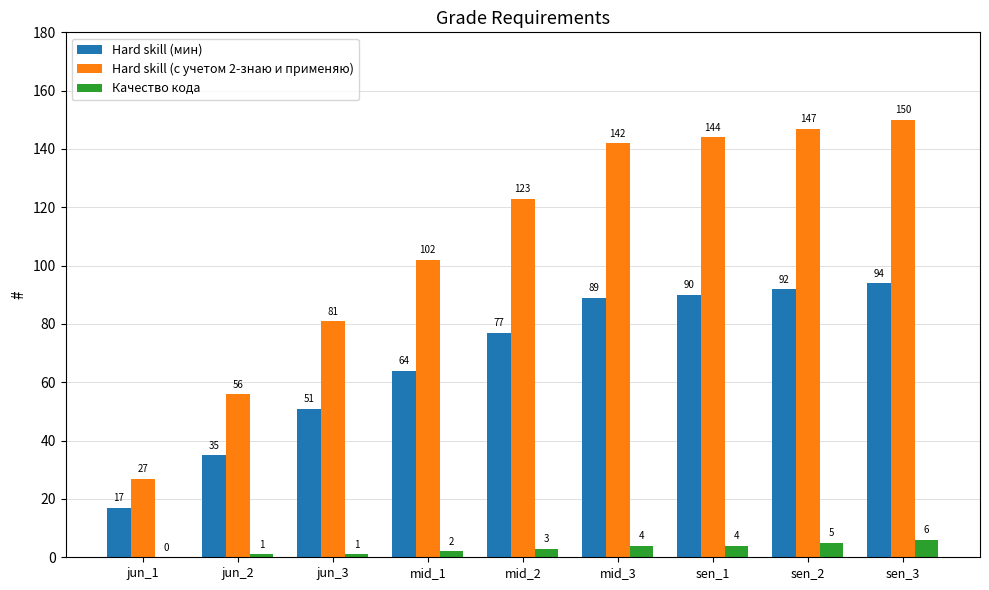

Is it true that Hard skill (с учетом 2-знаю и применяю) equals 142 at mid_3?

True